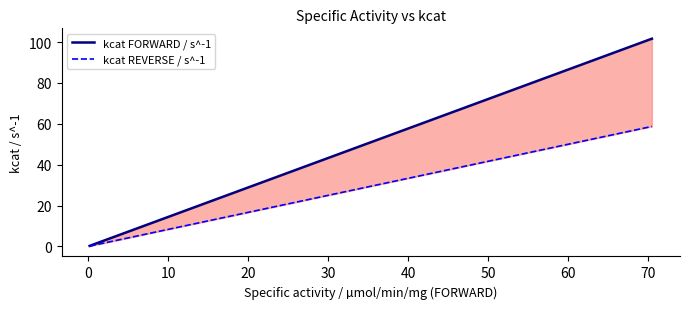

What is the average value of the kcat FORWARD / s^-1 series?

29.8